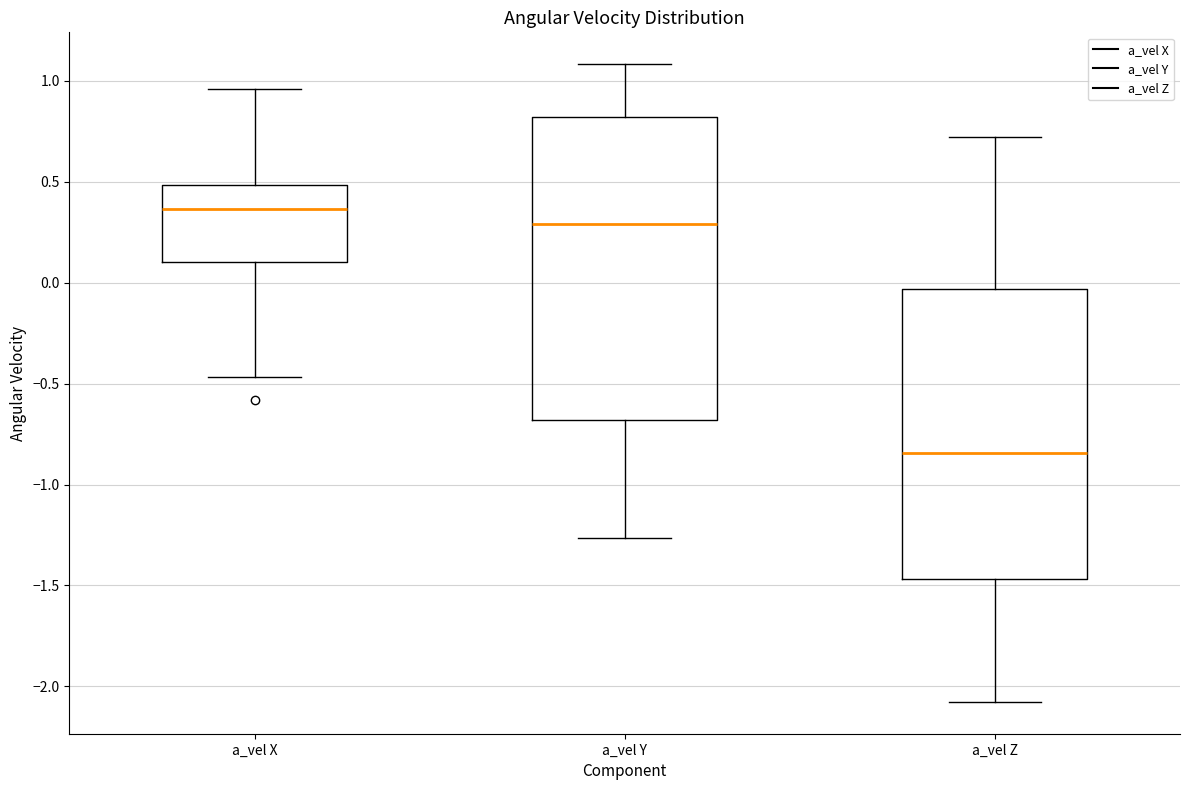

Comparing the boxes themselves (not the whiskers), which one is the tallest?

a_vel Y